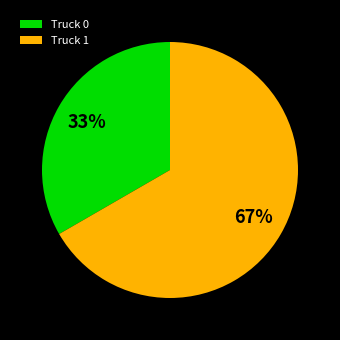

To the nearest percent, what is the combined percentage of Truck 1 and Truck 0?

100%